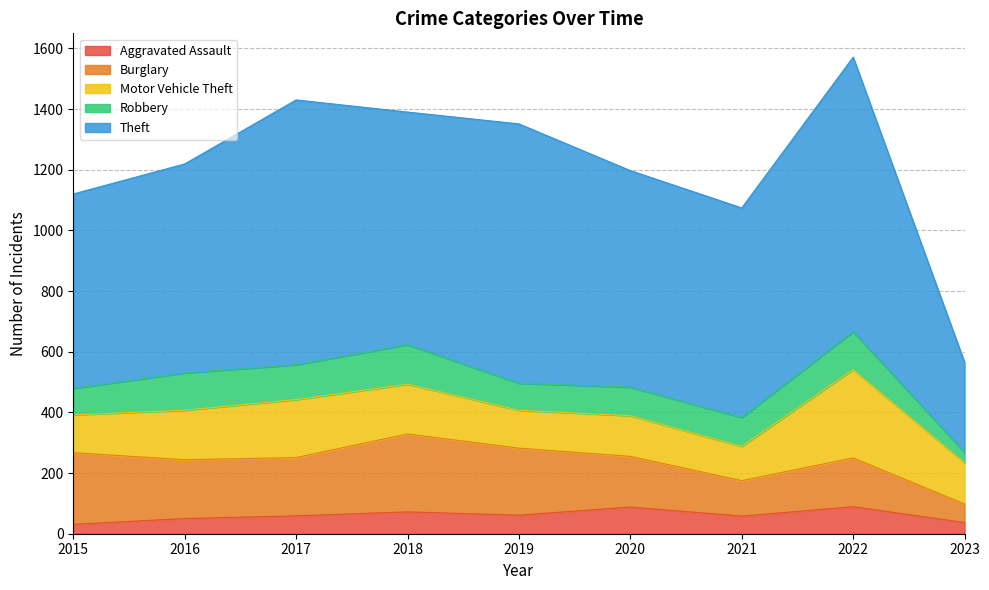

Between 2021 and 2022, which series saw the biggest shift?

Theft